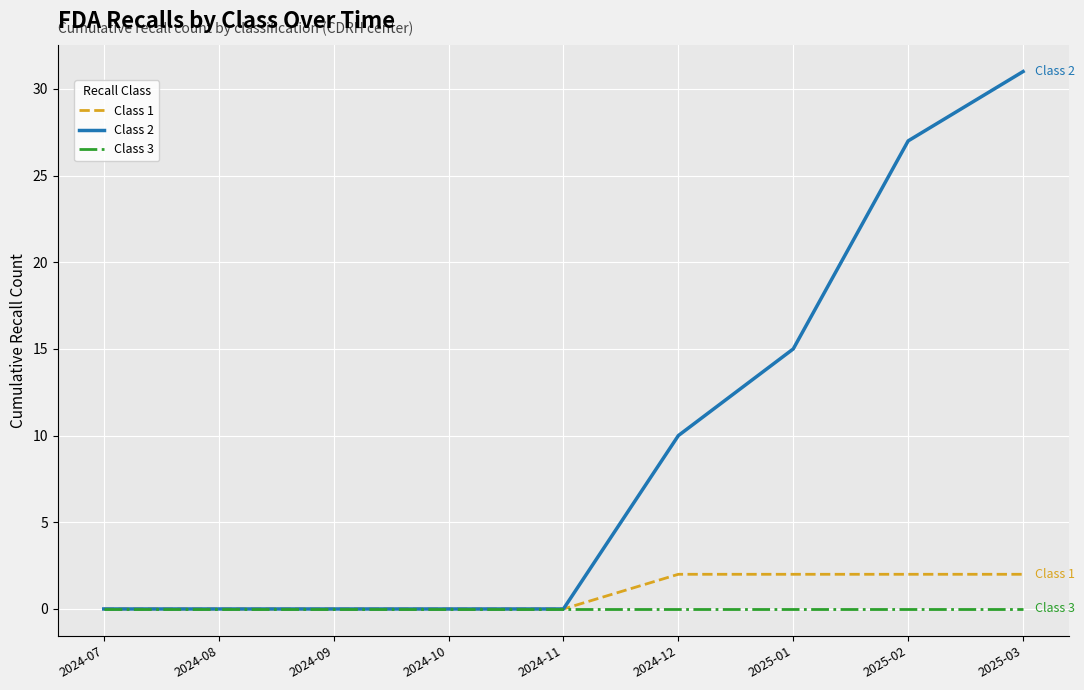

What are all the series names shown in the legend?

Class 1, Class 2, Class 3